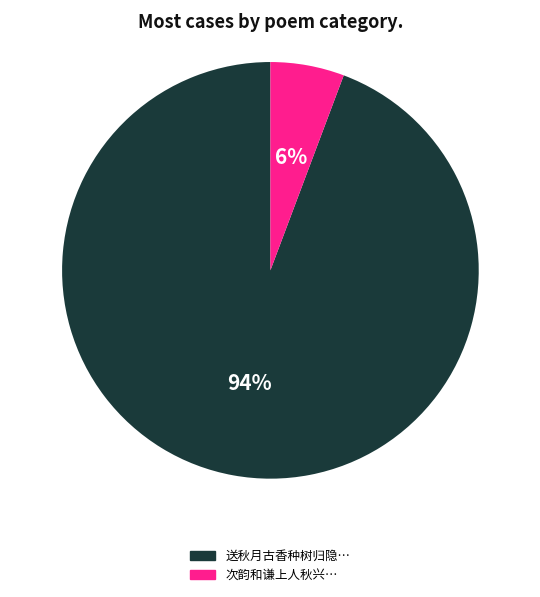

To the nearest percent, what is the average slice percentage?

50%